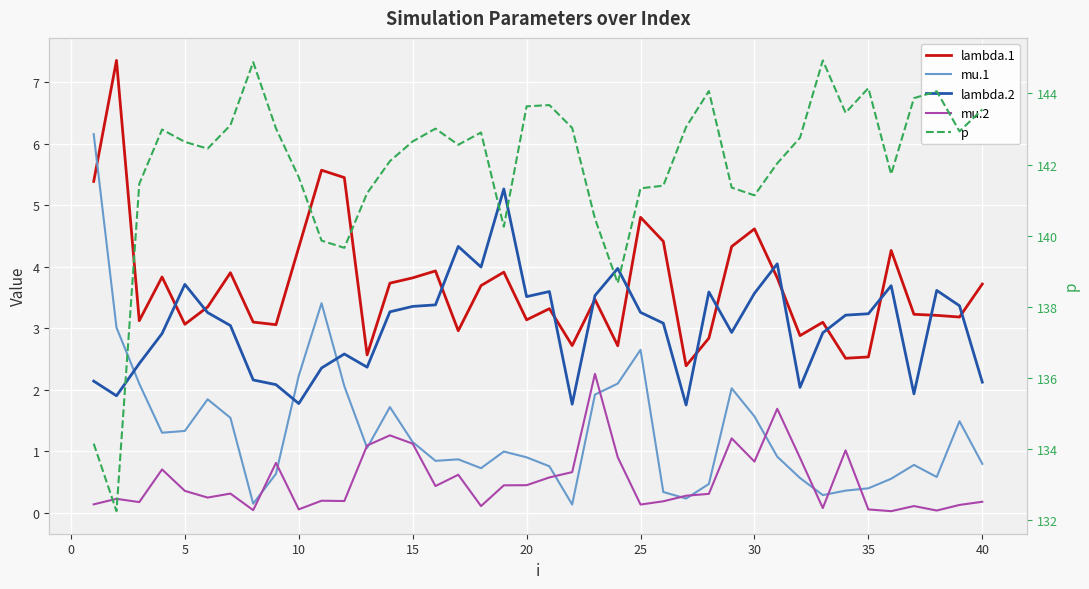

What is the value of the mu.2 point at the 22nd from the left?

0.7